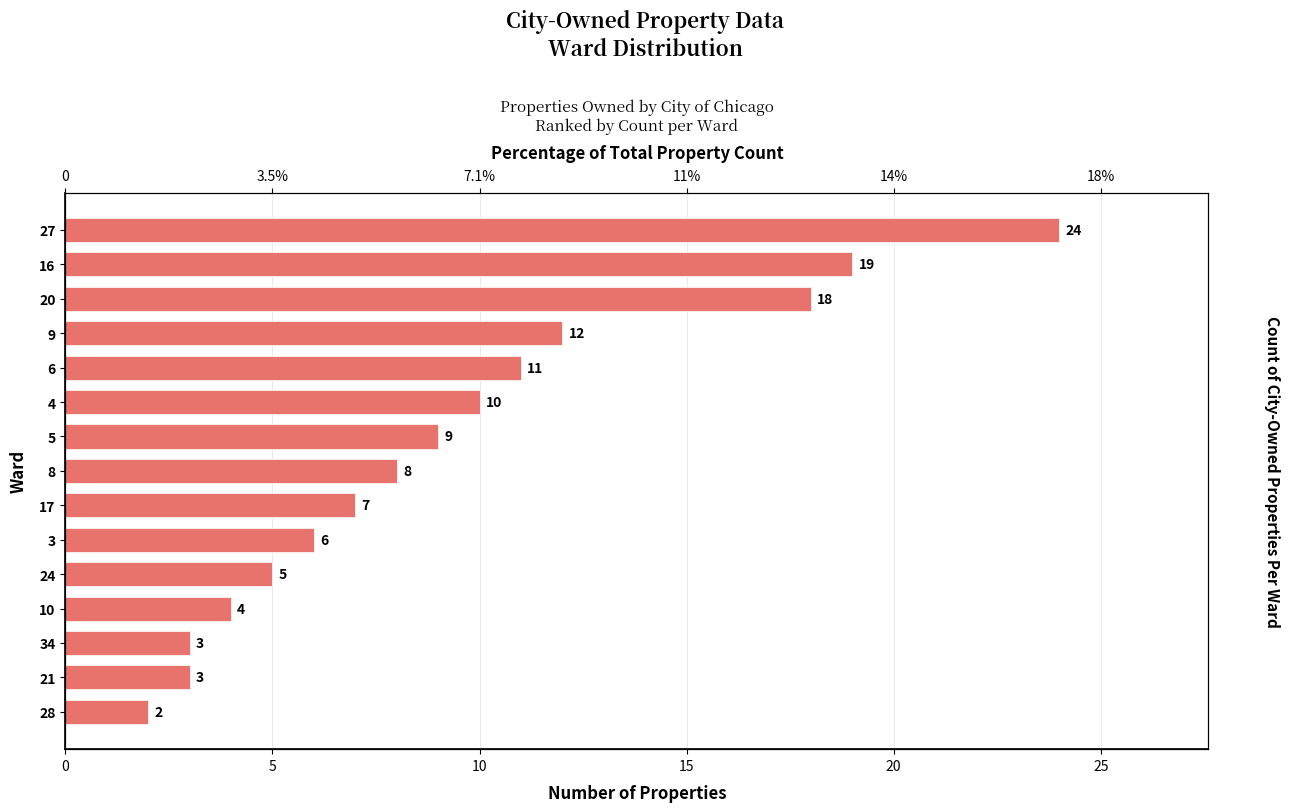

Reading left to right, extract all data points from this chart.

2	3	3	4	5	6	7	8	9	10	11	12	18	19	24